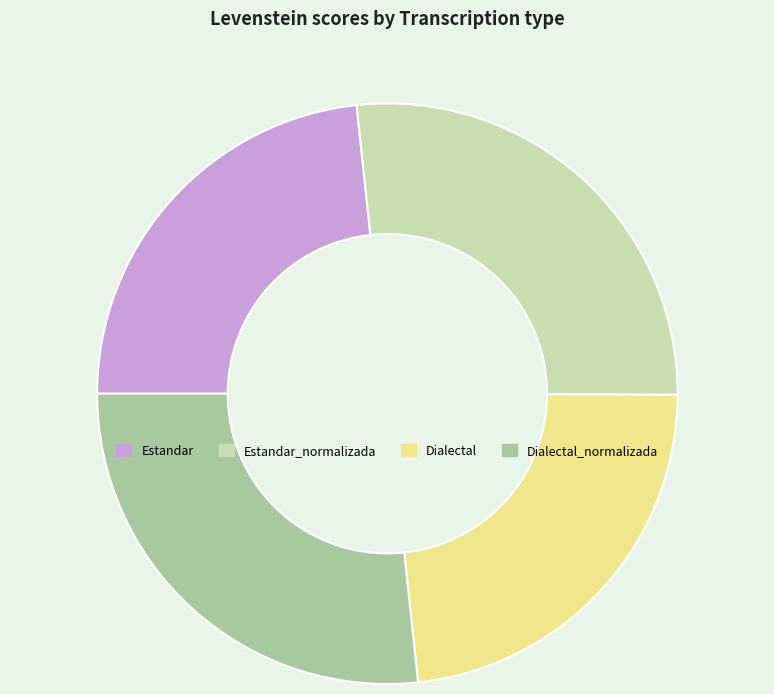

Is there a majority slice in this chart?

No